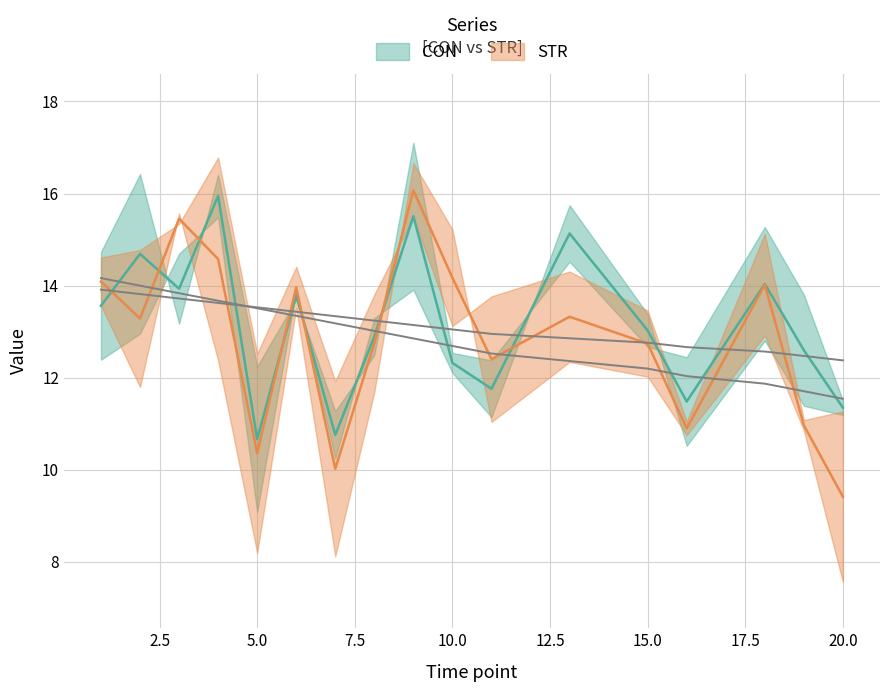

What is the value of the STR point at the 2nd from the left?

13.3